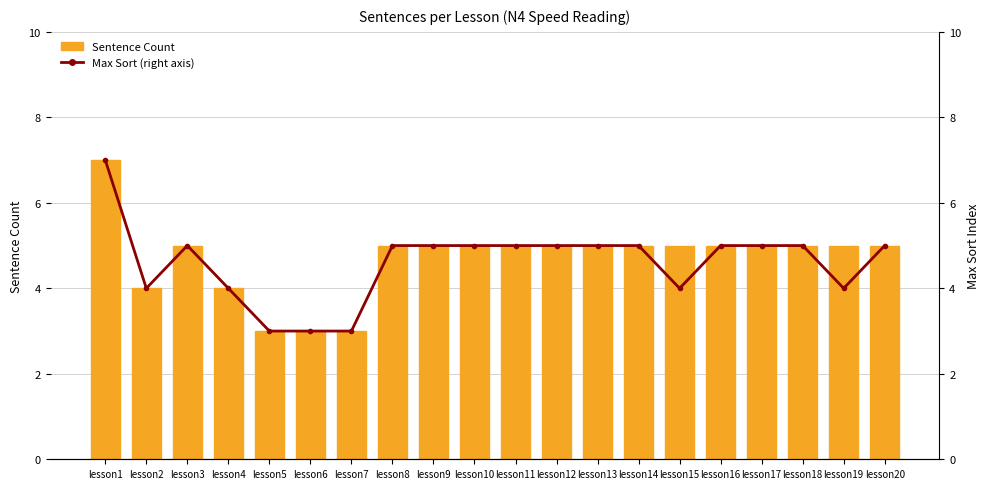

At which label is Max Sort (right axis) closest to 5?

lesson3